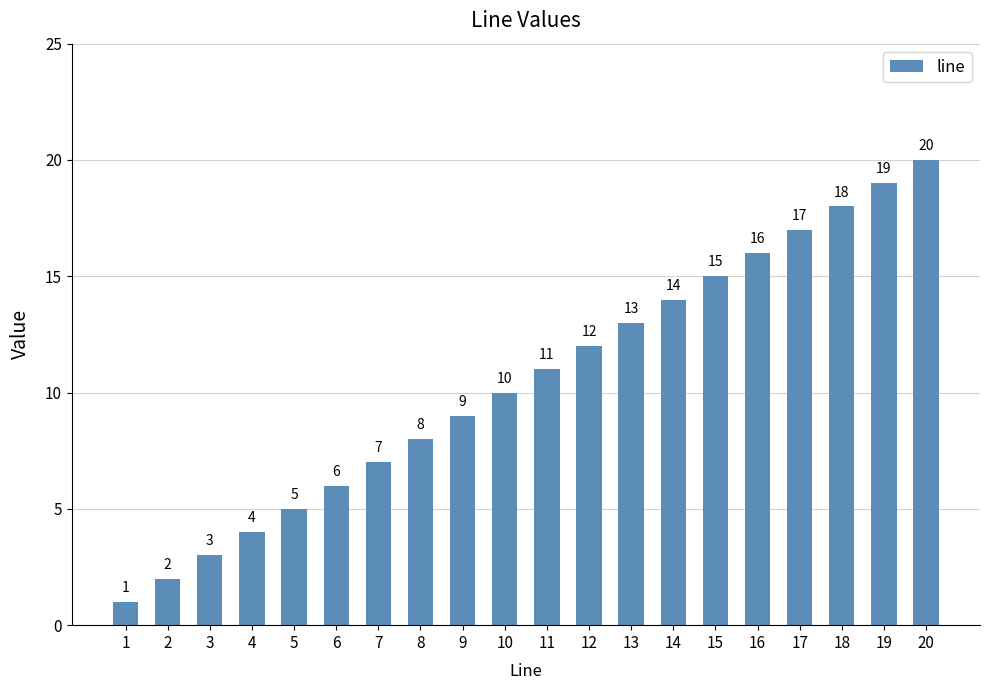

Reading left to right, extract all data points from this chart.

1	2	3	4	5	6	7	8	9	10	11	12	13	14	15	16	17	18	19	20